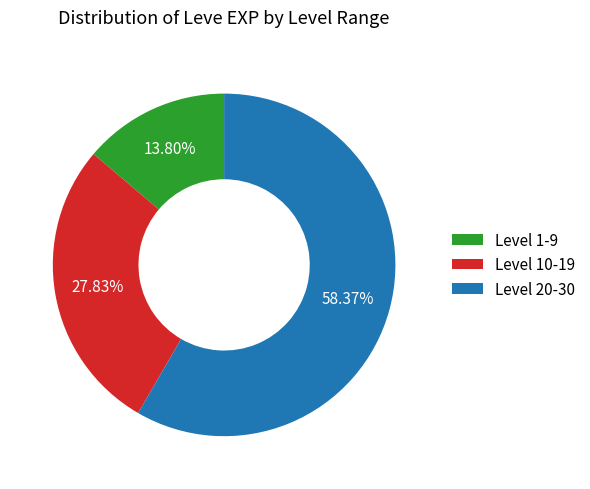

To the nearest percent, what is the difference between the largest and smallest slice percentages?

45%